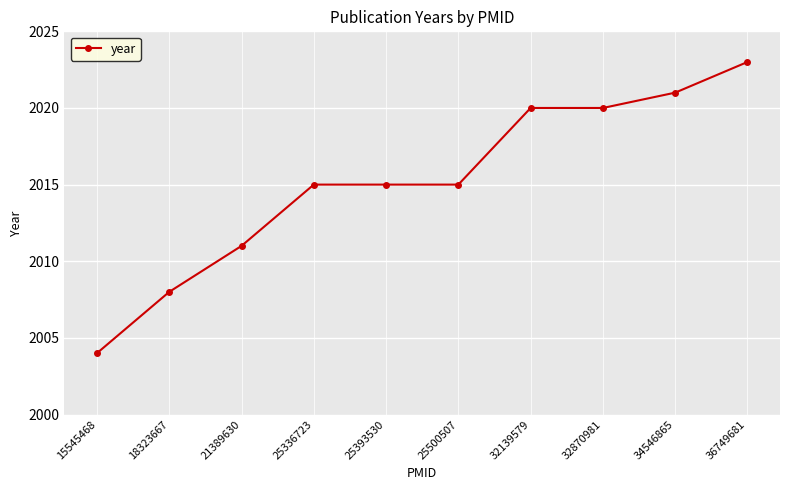

What is the maximum value shown in the chart?

2023